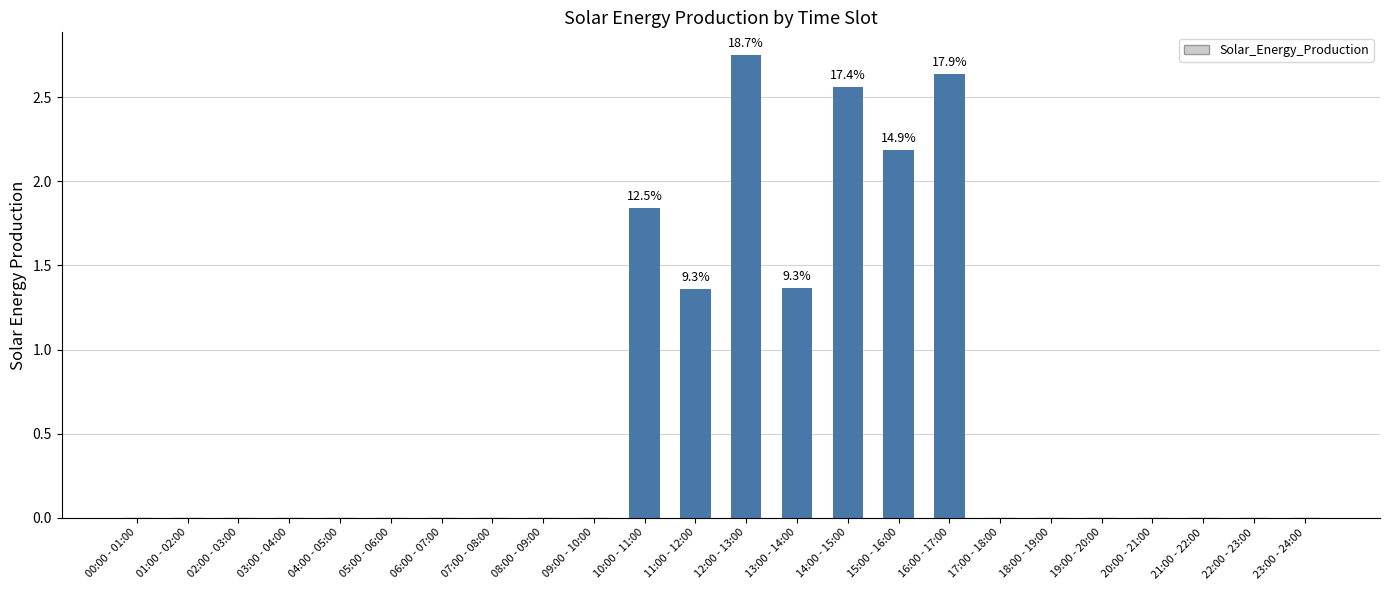

Are the bars horizontal?

No